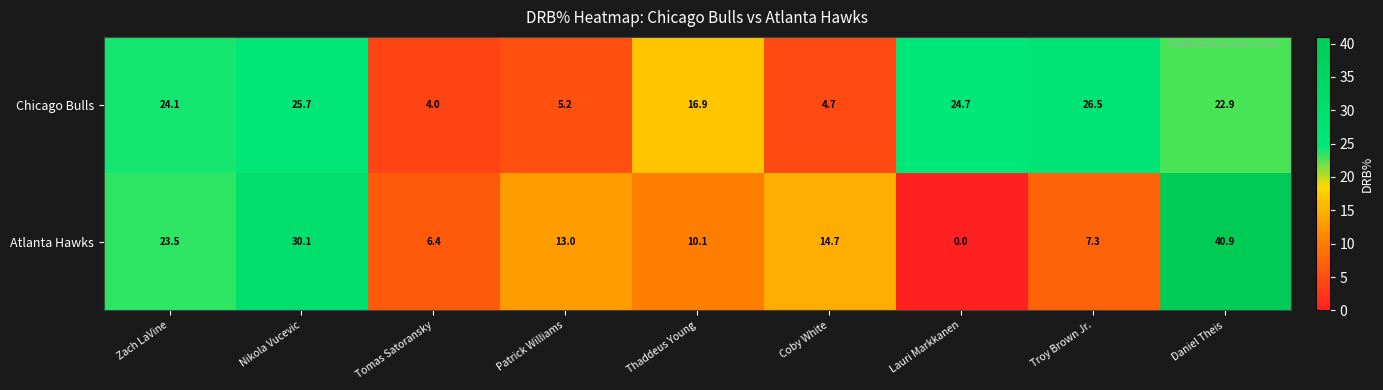

At which label is Chicago Bulls closest to 15?

Thaddeus Young